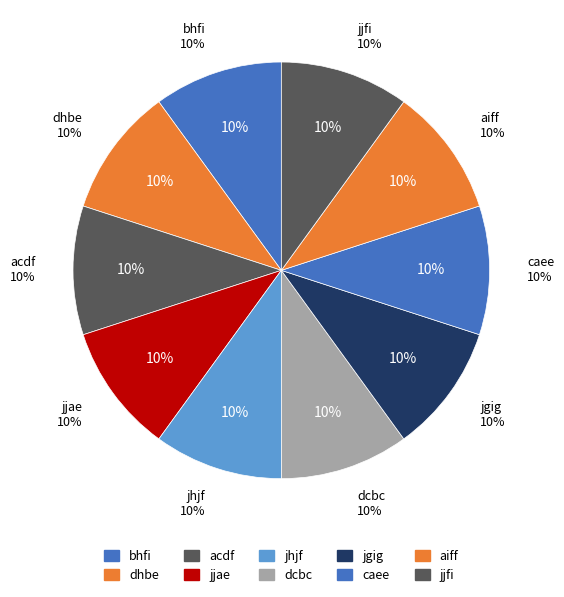

Between dcbc and acdf, which is larger?

acdf